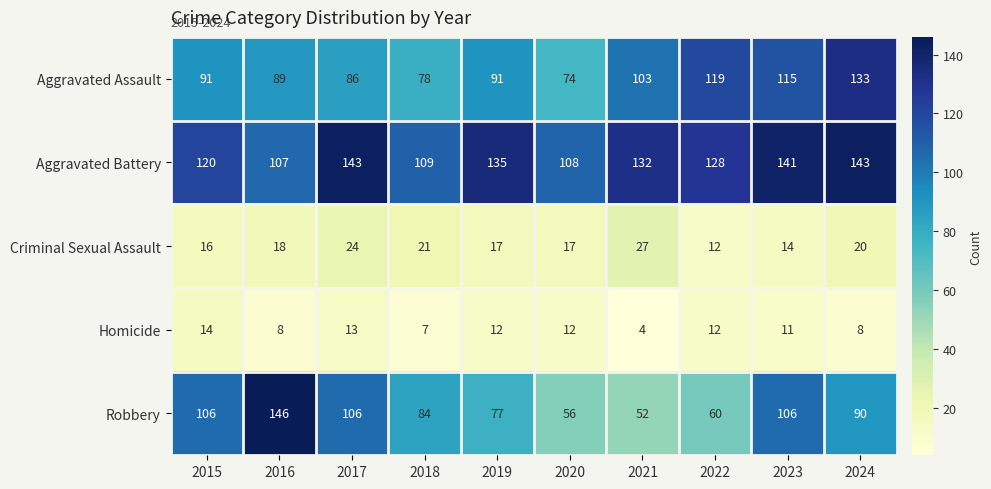

What is the difference between the second highest and minimum values in the Aggravated Assault series?

45